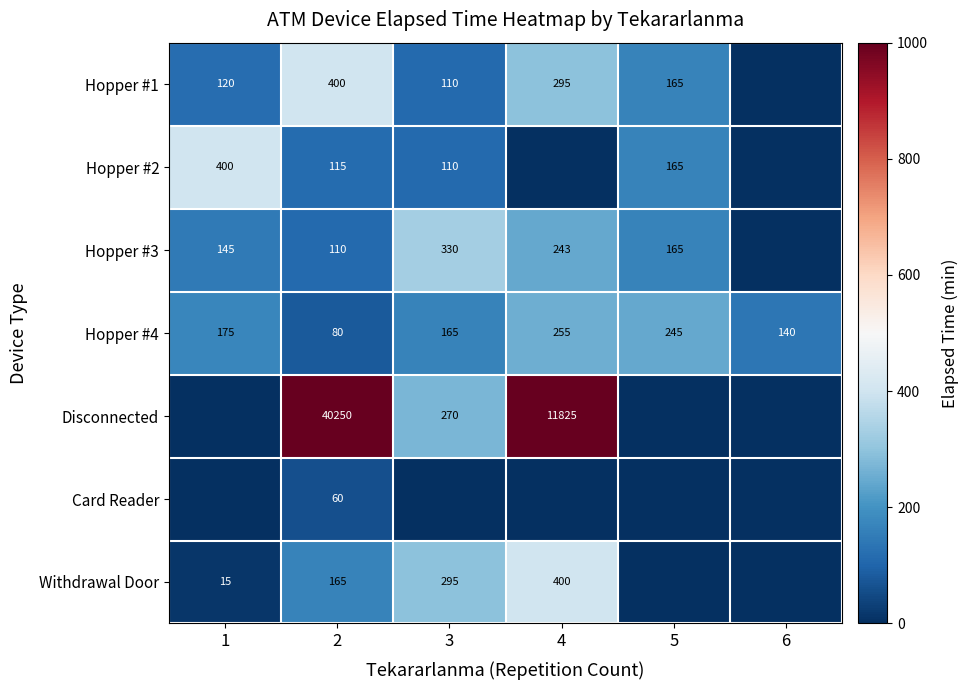

Is it true that Hopper #3 equals 243 at 4?

True